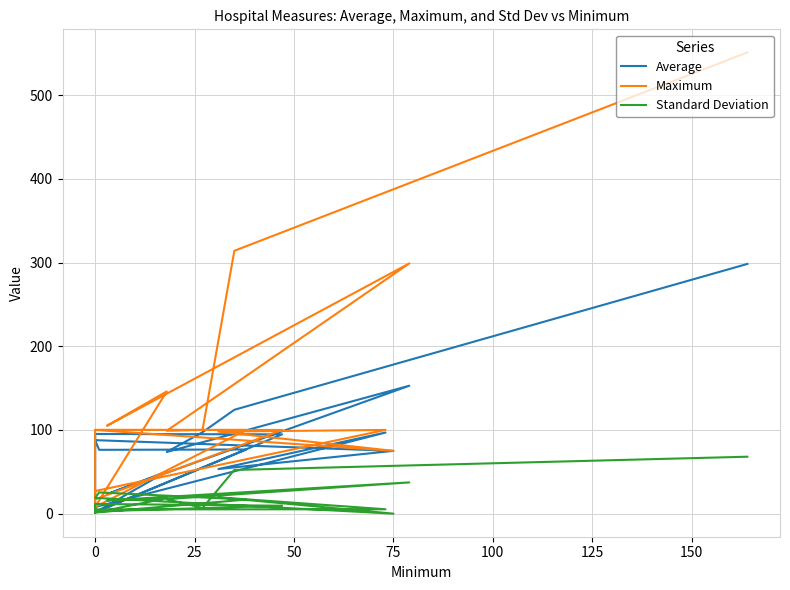

What is the difference between the highest and lowest values at 75?

261.7